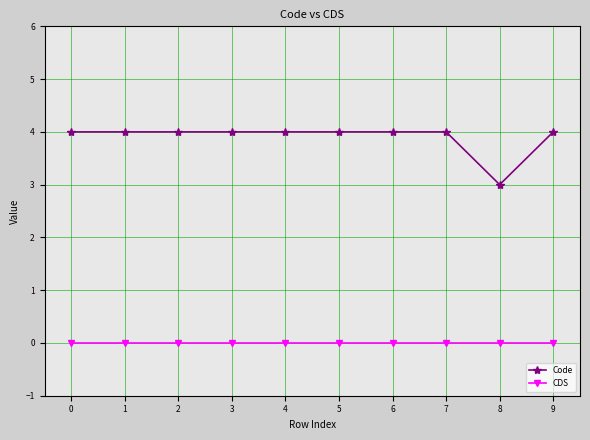

True or false: Code and CDS intersect in this chart.

False